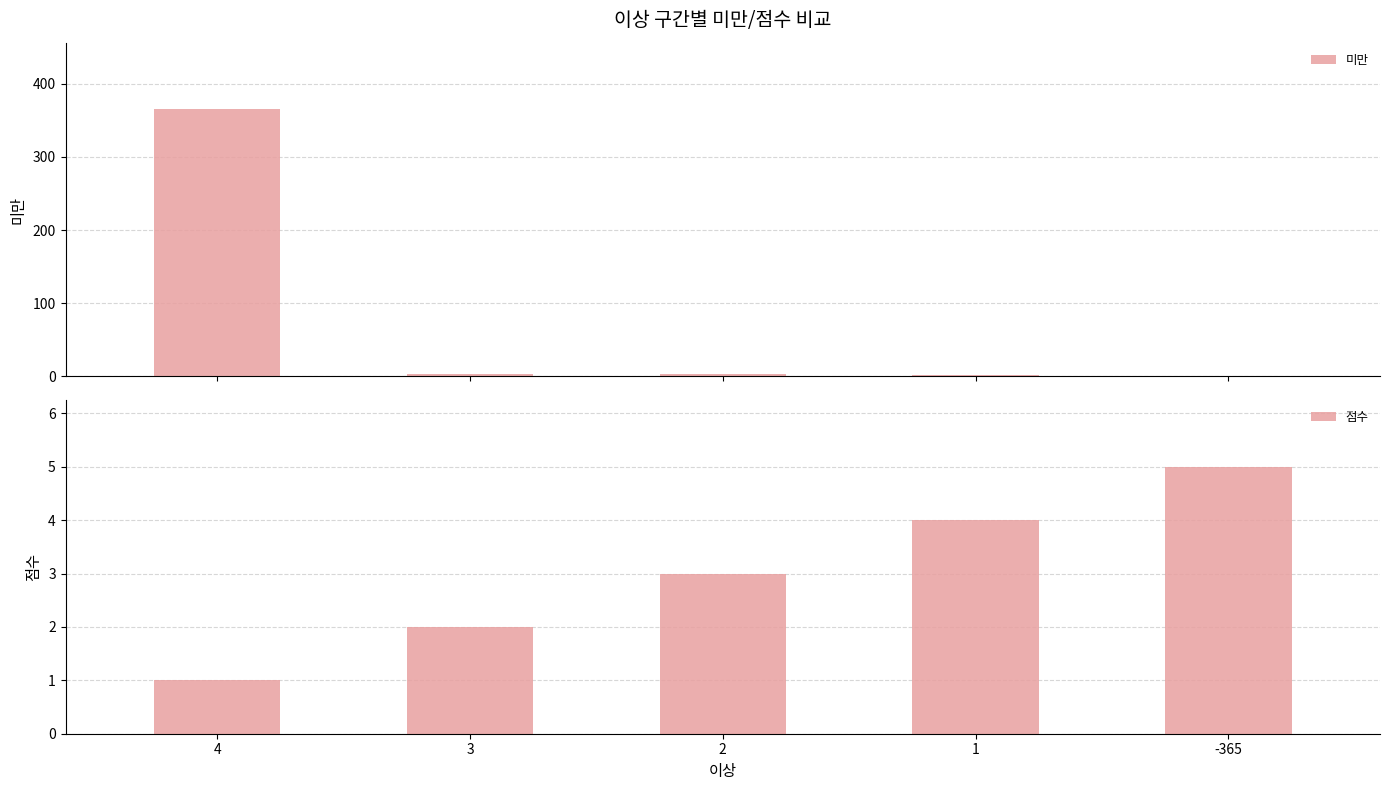

List the labels in order of 미만 value, largest first.

4, 3, 2, 1, -365